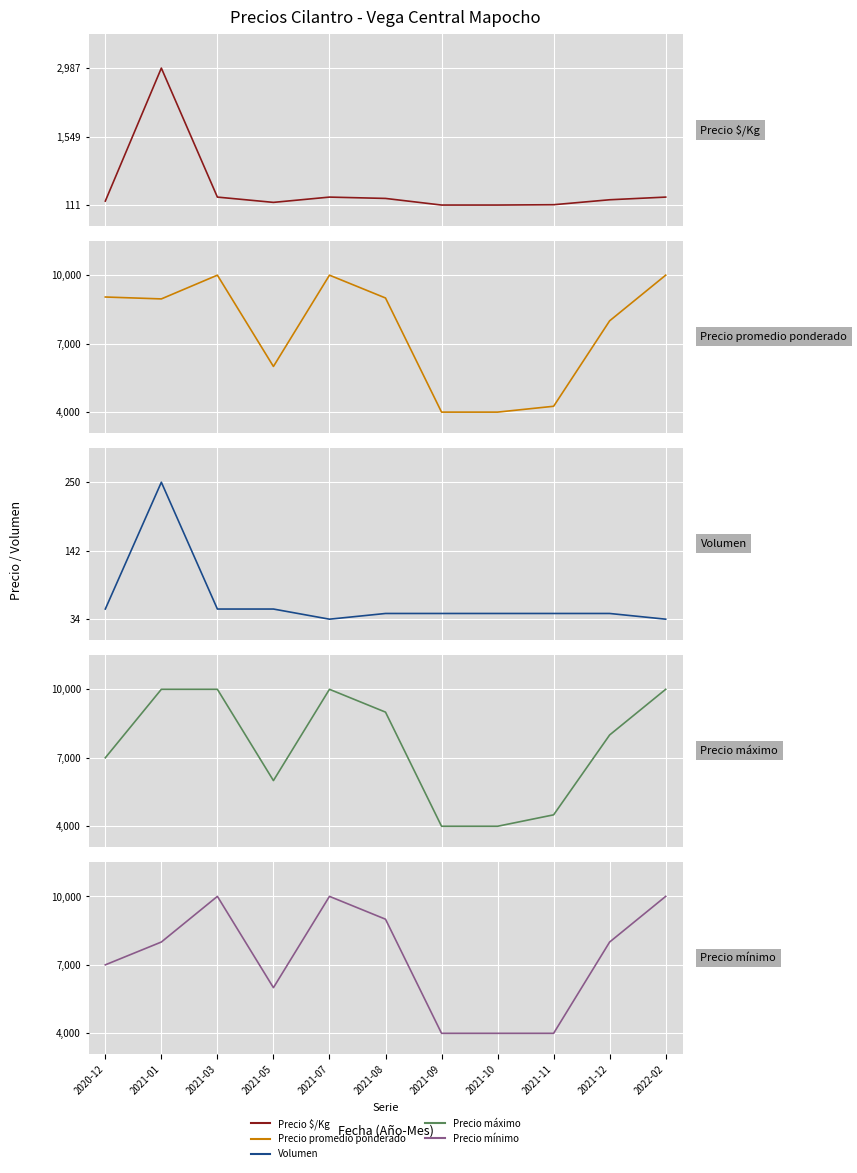

What is the total value across all series at 2021-11?

12917